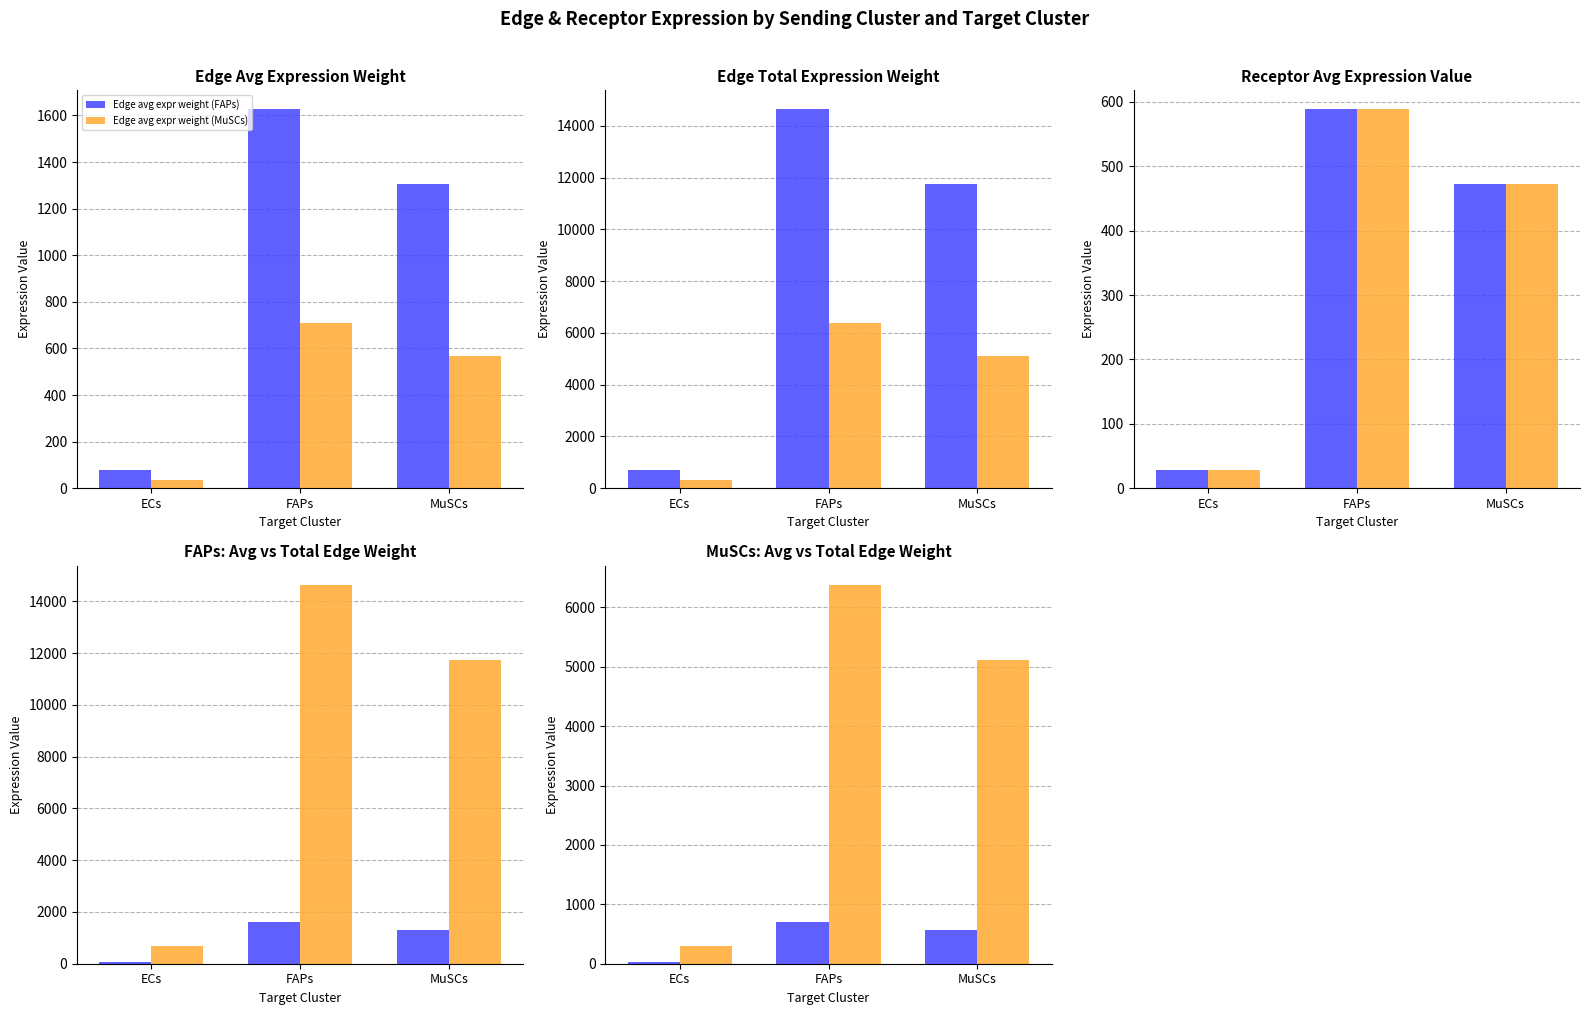

Reading left to right, extract all data points from this chart.

Edge avg expr weight (FAPs): 76.7	1626.3	1305.0
Edge avg expr weight (MuSCs): 33.5	709.0	568.9
Edge total expr weight (FAPs): 690.7	14636.8	11744.9
Edge total expr weight (MuSCs): 301.1	6380.7	5120.0
Receptor avg expr (FAPs sending): 27.8	588.5	472.2
Receptor avg expr (MuSCs sending): 27.8	588.5	472.2